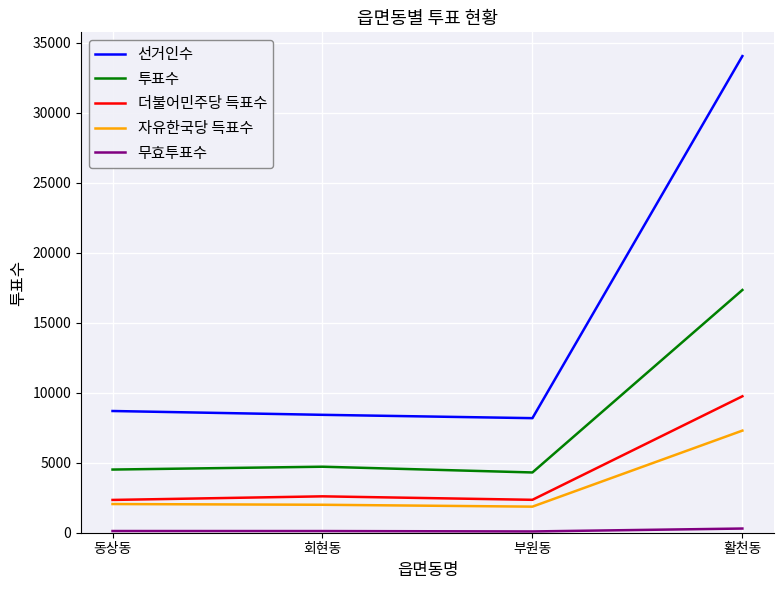

True or false: 선거인수 and 자유한국당 득표수 intersect in this chart.

False